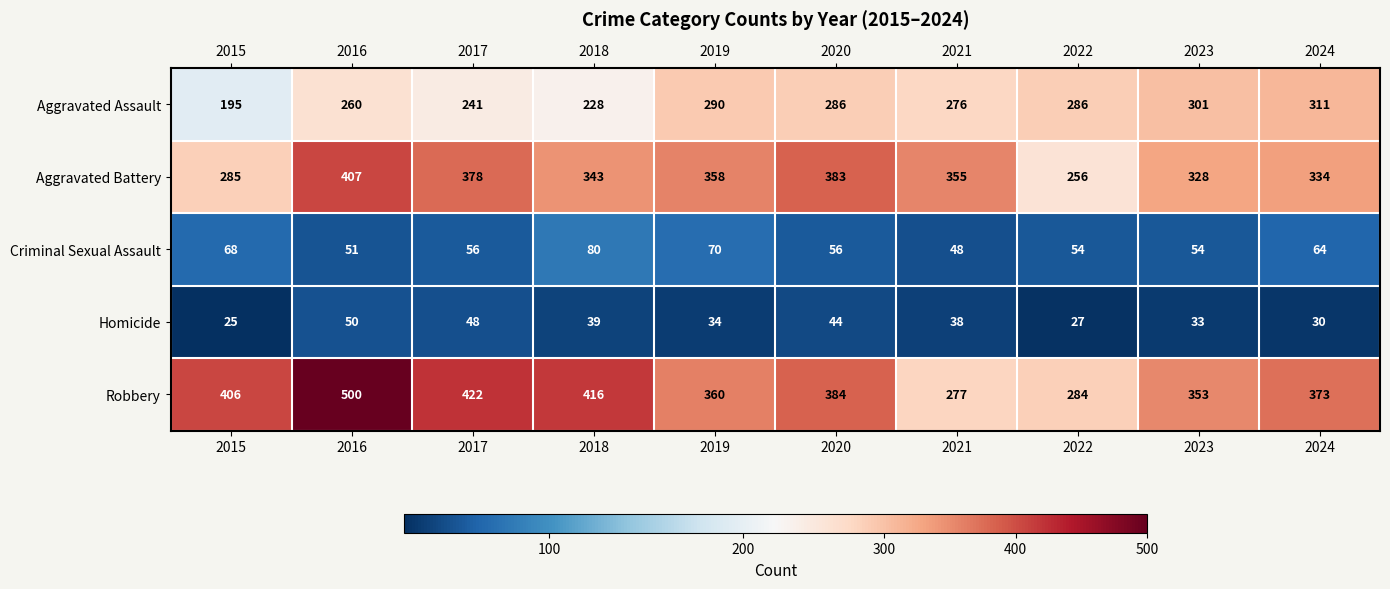

At which category is the sum across all series the highest?

2016